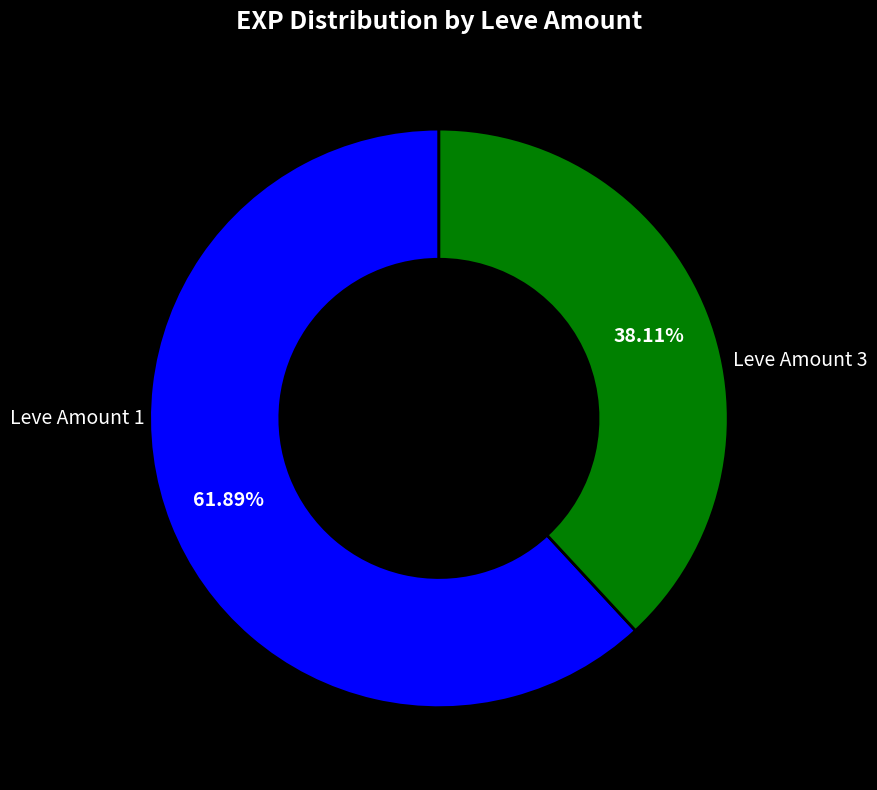

Rank the categories by value from lowest to highest.

Leve Amount 3, Leve Amount 1